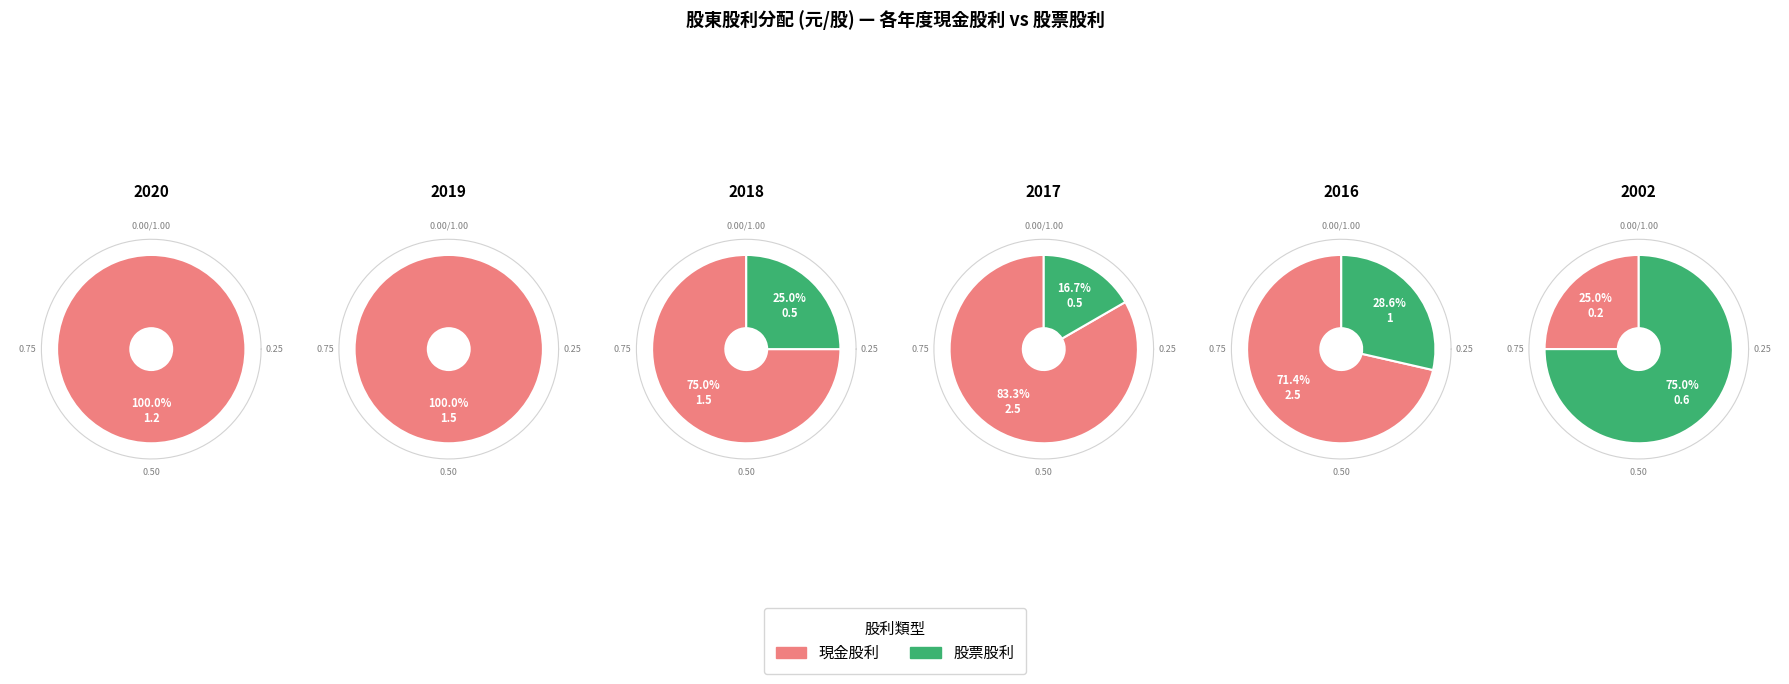

The 2017 slice represents 11% of the pie. True or false?

False